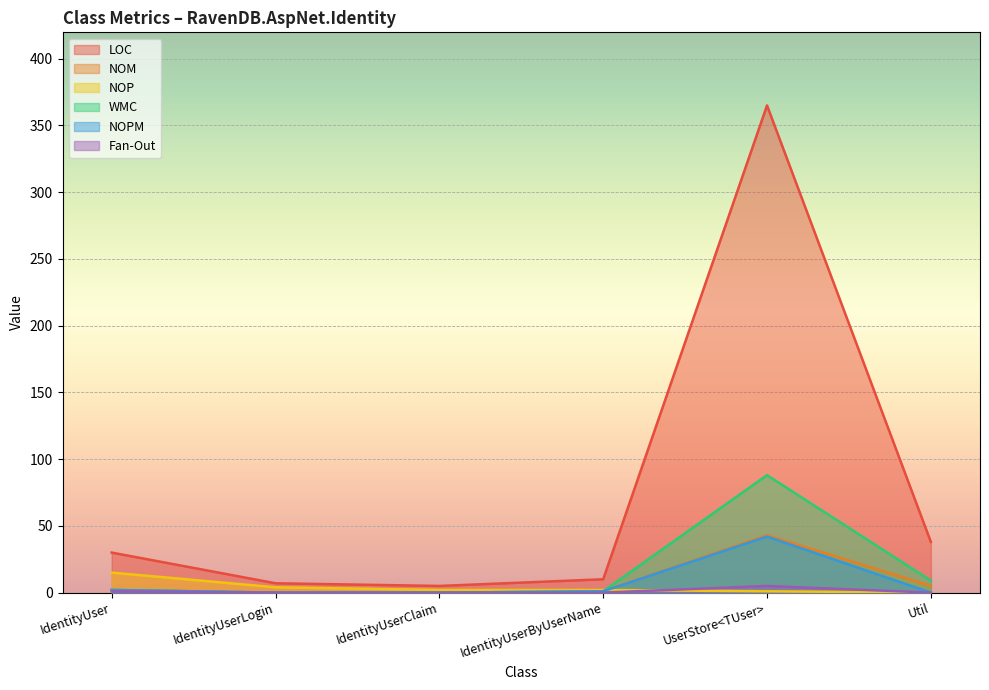

What is the average value of the WMC series?

17